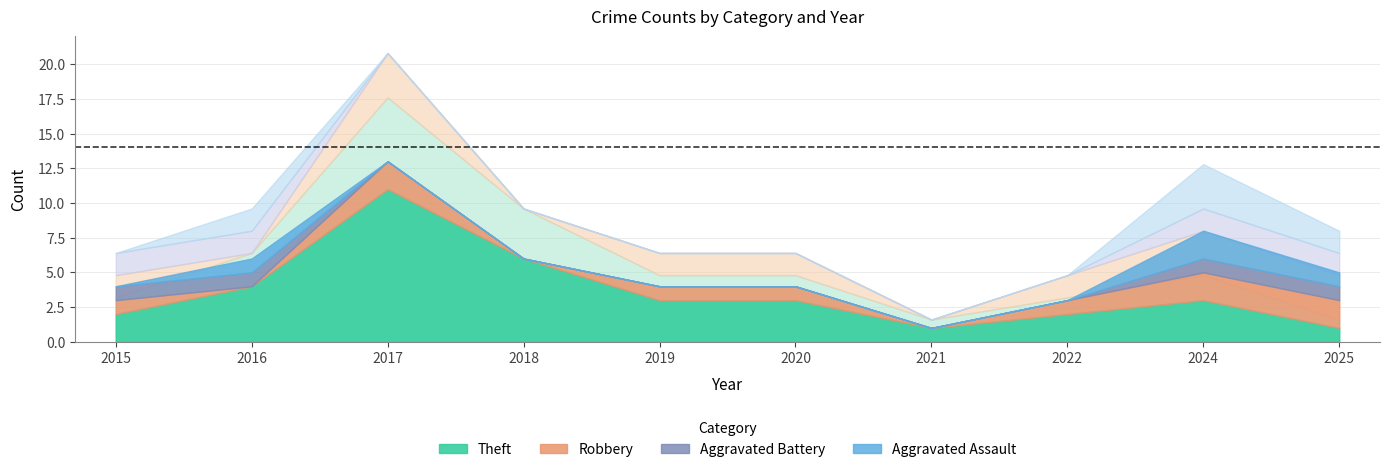

How many interior local peaks does the Aggravated Assault series have?

2